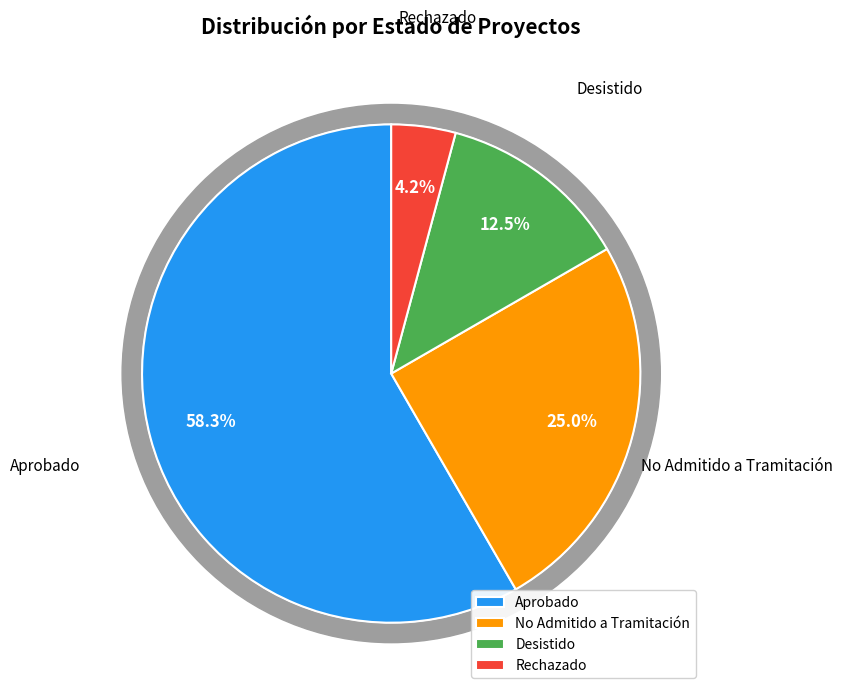

What is the ratio of the value at Rechazado to the value at Aprobado?

0.1